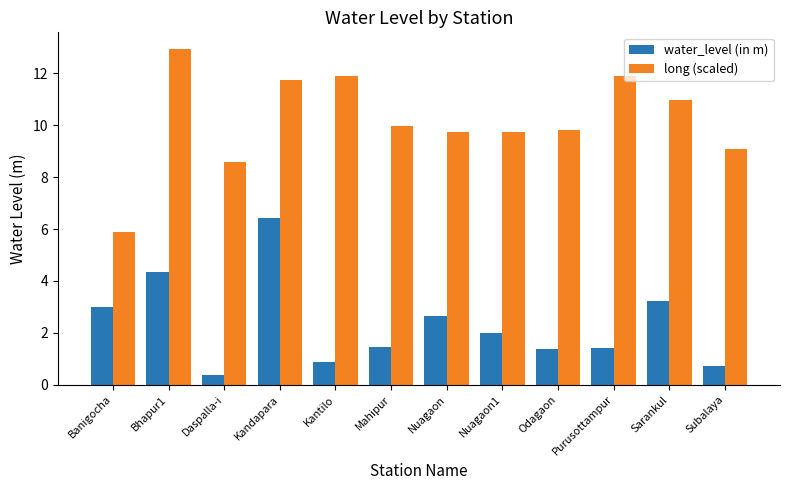

At which category is the sum across all series the highest?

Kandapara